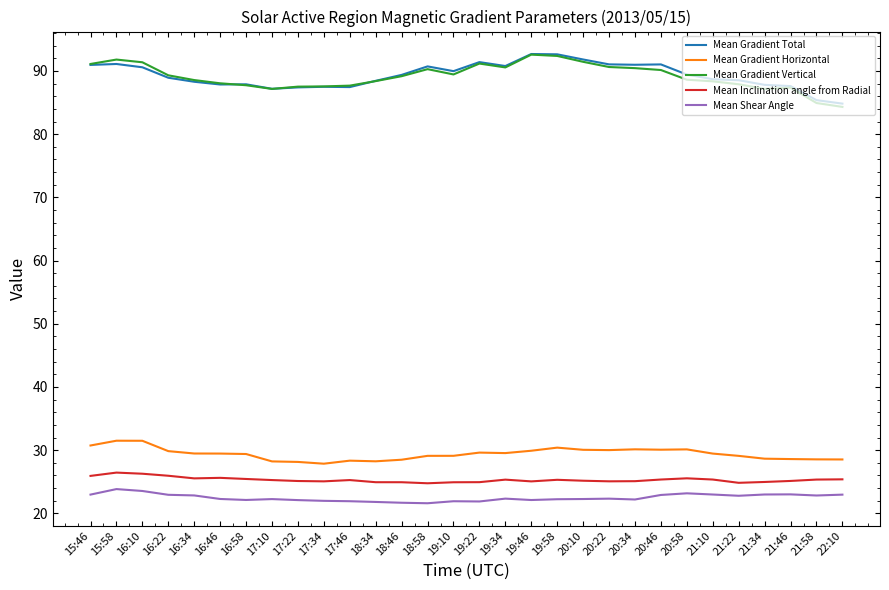

What is the difference between the highest and lowest values at 18:34?

66.6